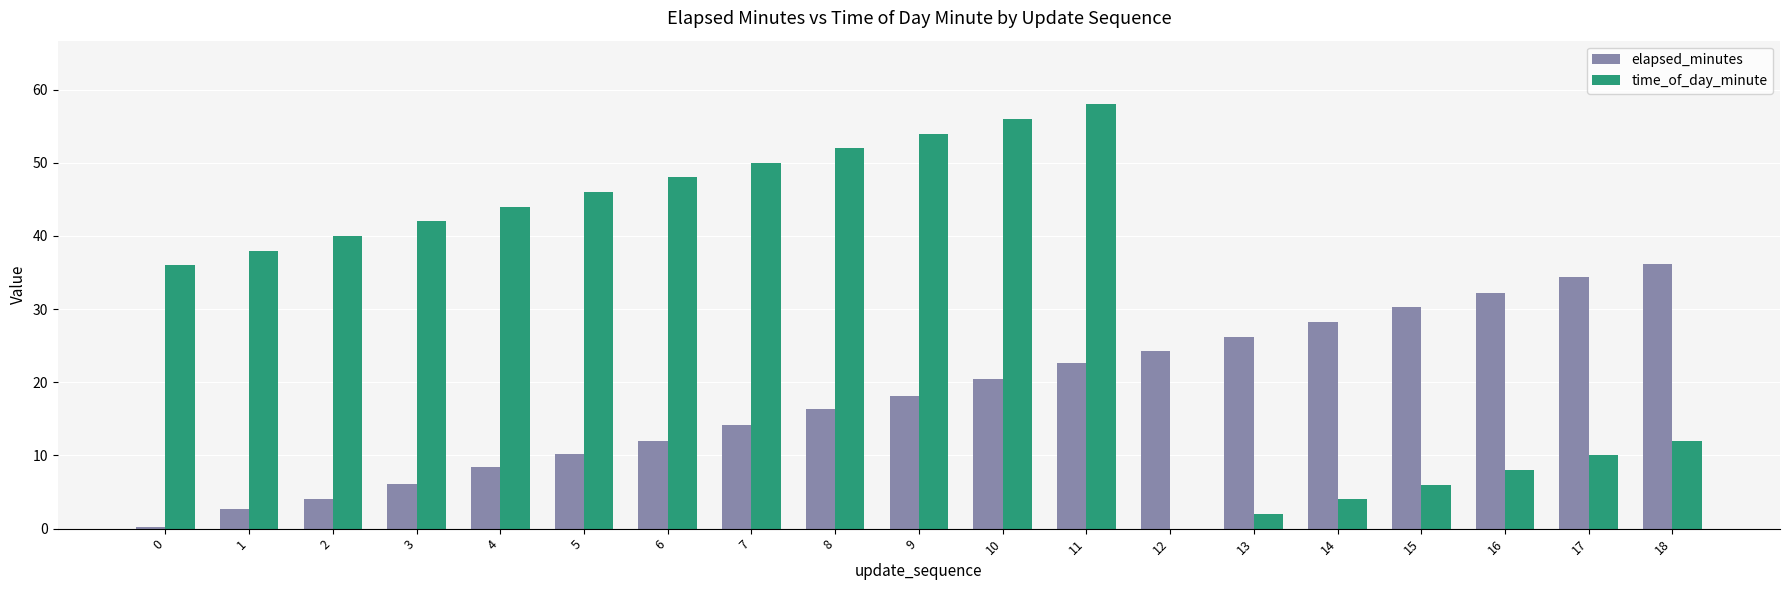

Reading left to right, what are all the values shown in this chart?

elapsed_minutes: 0.2	2.6	4.1	6.1	8.4	10.2	12.0	14.2	16.4	18.1	20.4	22.6	24.3	26.2	28.2	30.3	32.2	34.4	36.2
time_of_day_minute: 36.0	38.0	40.0	42.0	44.0	46.0	48.0	50.0	52.0	54.0	56.0	58.0	0.0	2.0	4.0	6.0	8.0	10.0	12.0